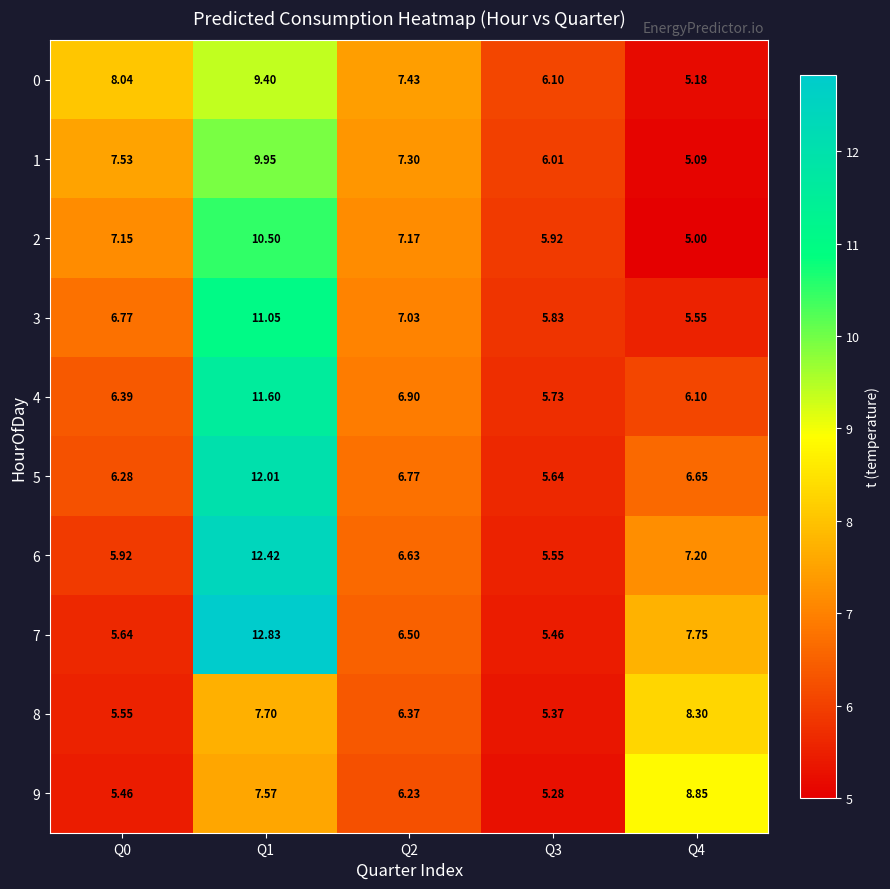

Is the value of 2 at Q1 greater than the value of 0 at Q1?

Yes